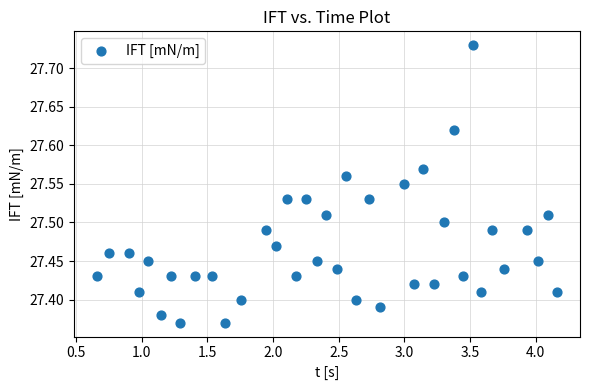

What is the range of X values (max minus min)?

3.5